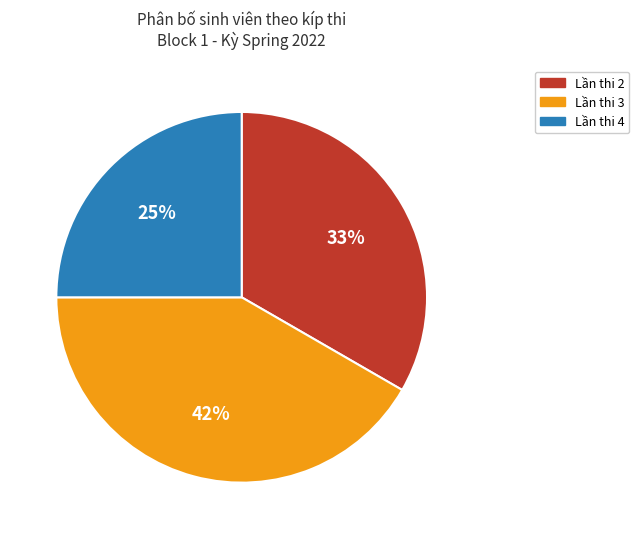

To the nearest percent, what is the difference between the largest and smallest slice percentages?

17%